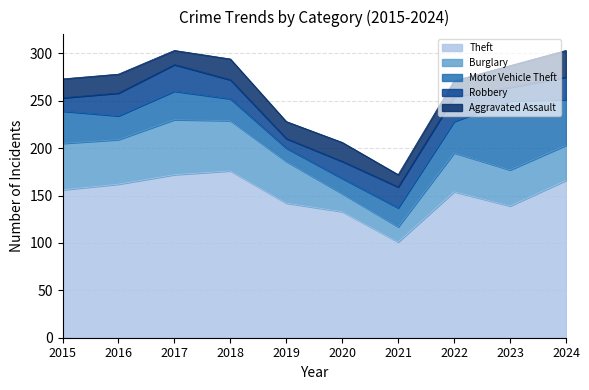

Where is Aggravated Assault nearest to the value 20?

2015